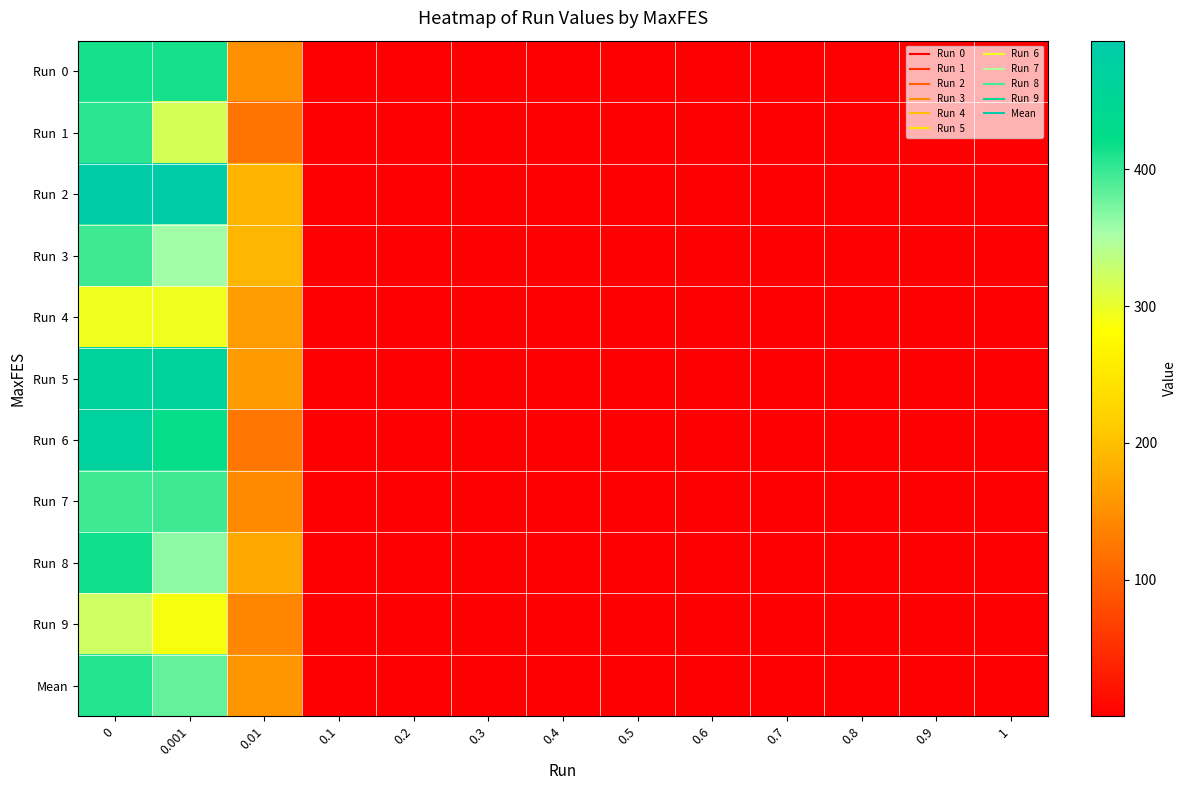

Between 0.2 and 0.7, which series saw the biggest shift?

Run 1